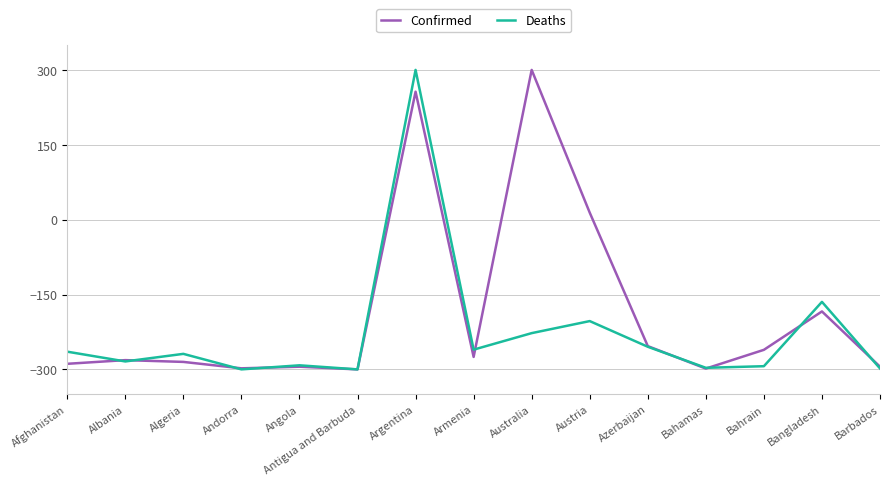

What is the maximum value shown in the chart?

300.0